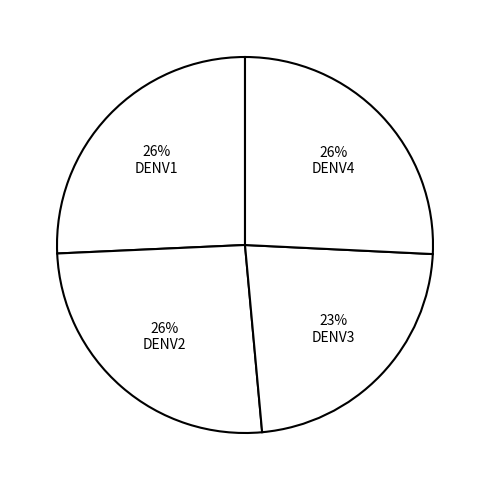

The 26% DENV4 slice represents 26% of the pie. True or false?

True